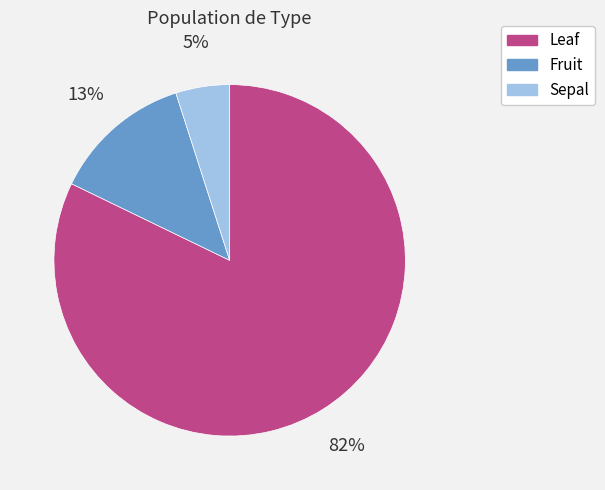

Does Fruit account for over 50% of the chart?

No